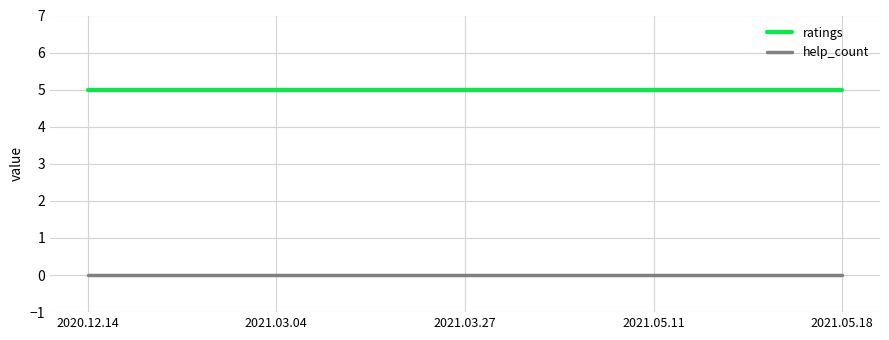

Which series has the largest total across all categories?

ratings